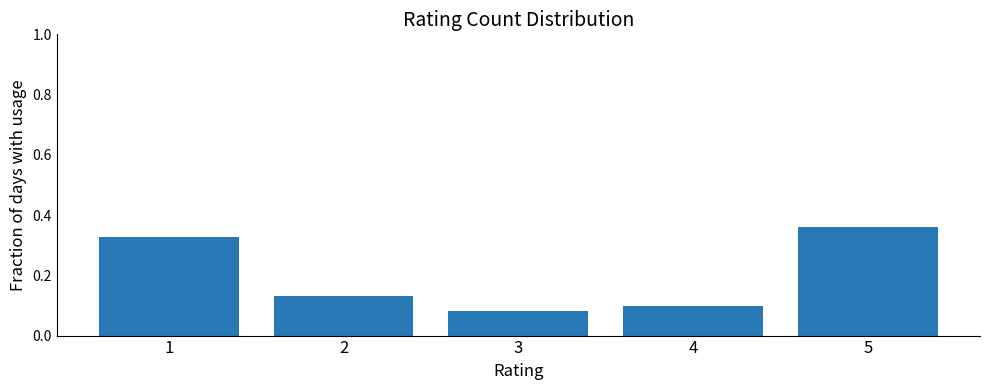

Rank the categories by value from highest to lowest.

5, 1, 2, 4, 3